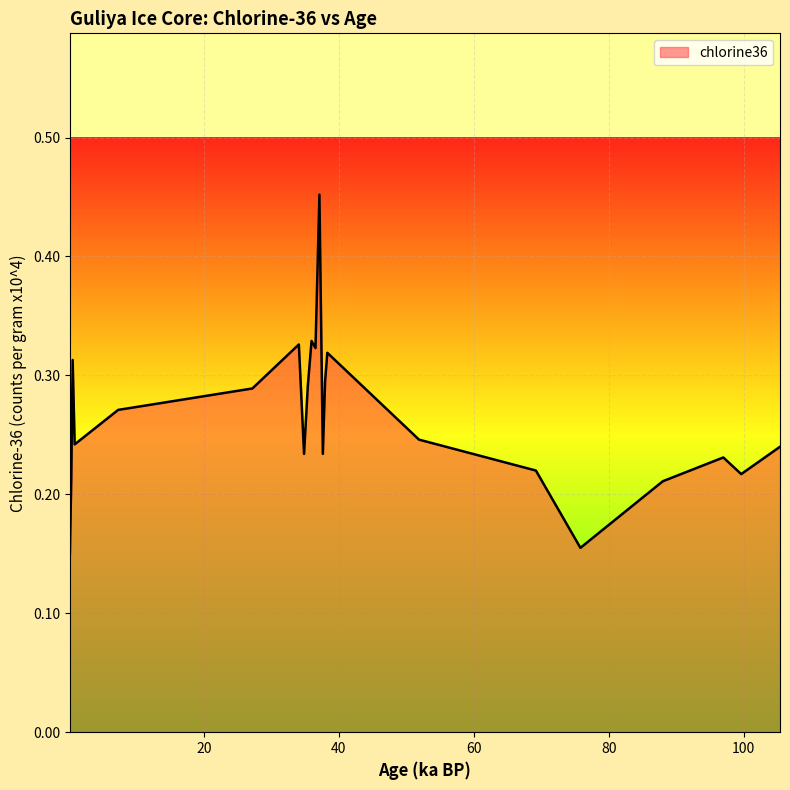

What is the label of the 6th point from the left?

7.279